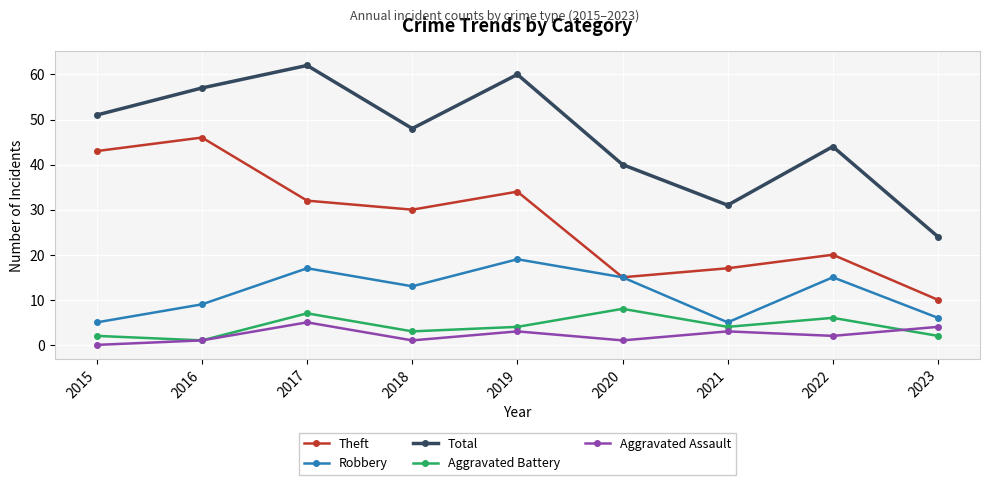

Is the value of Total at 2022 greater than the value of Aggravated Assault at 2019?

Yes